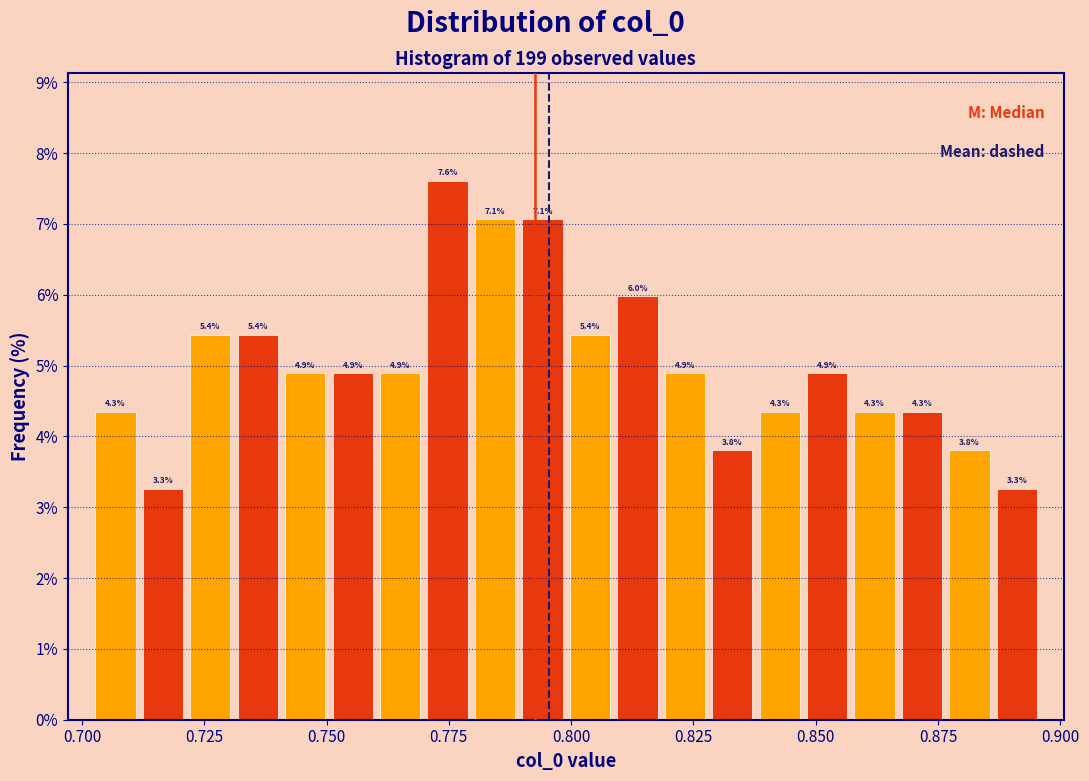

Around what value on the x-axis is the tallest bar? Give the approximate position of its centre, as read against the axis.

0.775